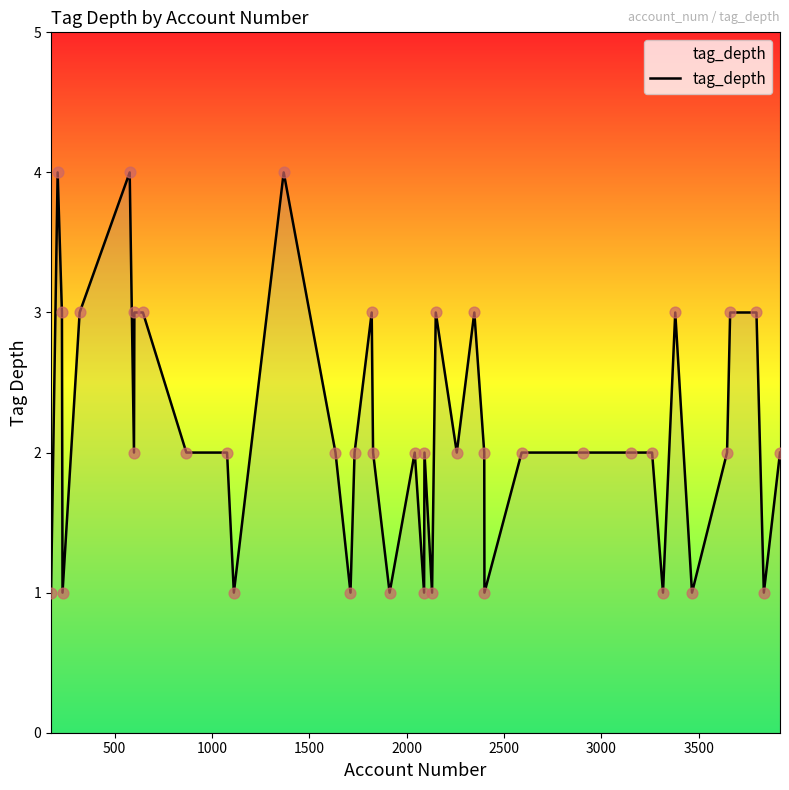

What is the difference between the maximum and minimum values?

3